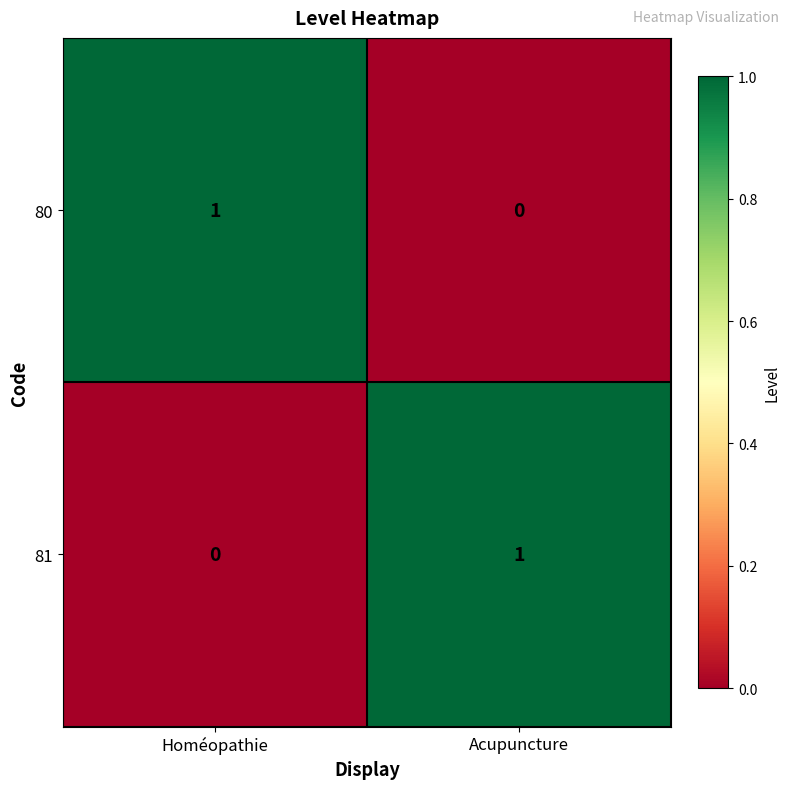

Which category has the lowest value in the 80 series?

Acupuncture